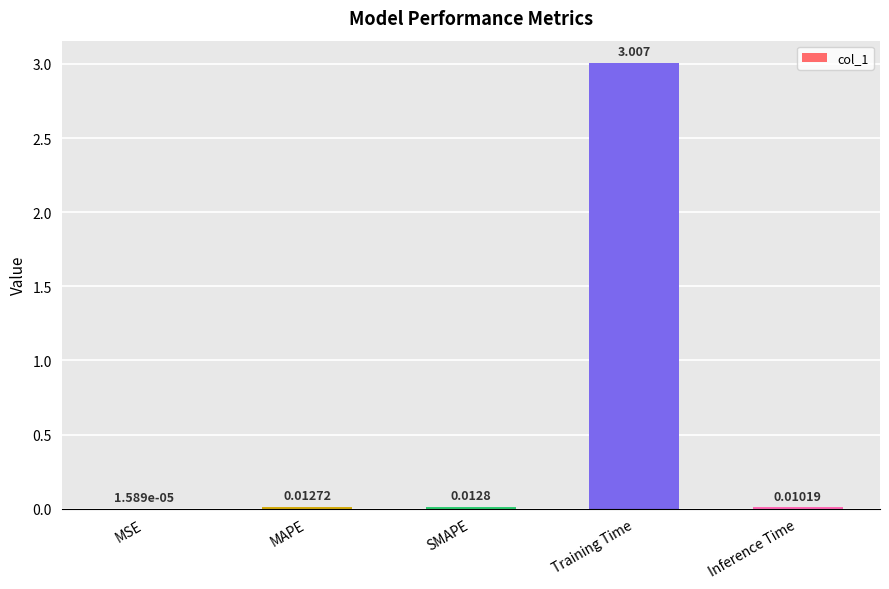

Which category has the highest value across all series?

Training Time